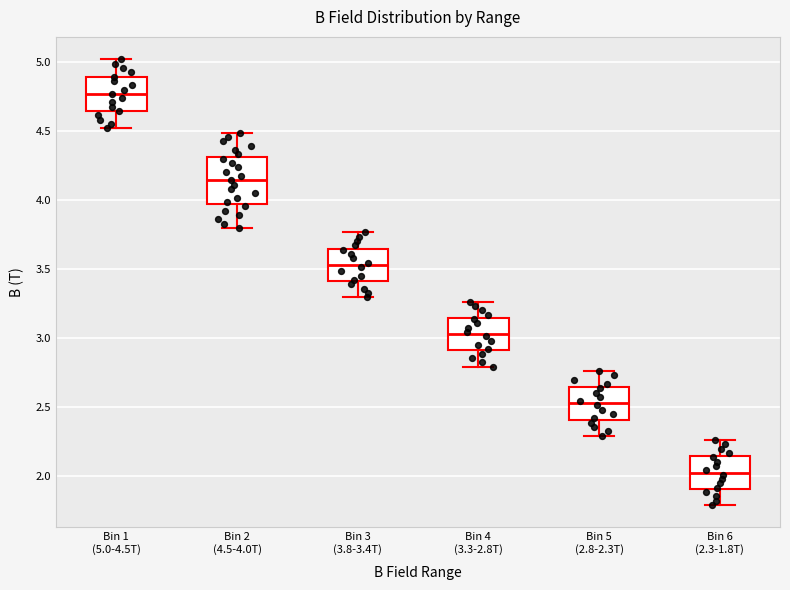

Where is the upper edge of the box for Bin 4 (3.3-2.8T) on the y-axis? The values are not printed on the chart, so give them approximately, as read against the axis.

3.15